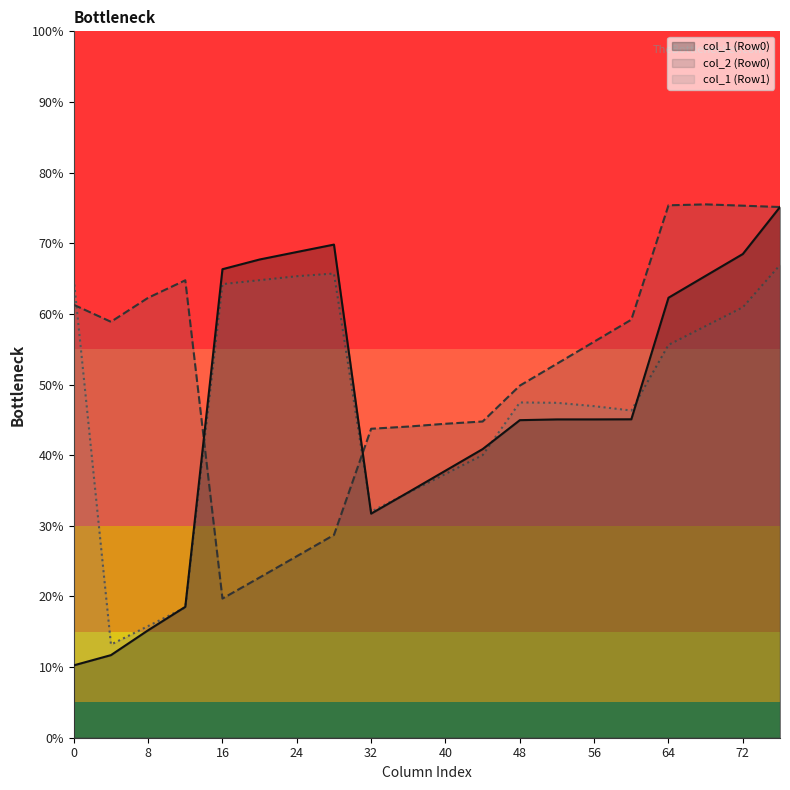

Count the number of categories in the chart.

20